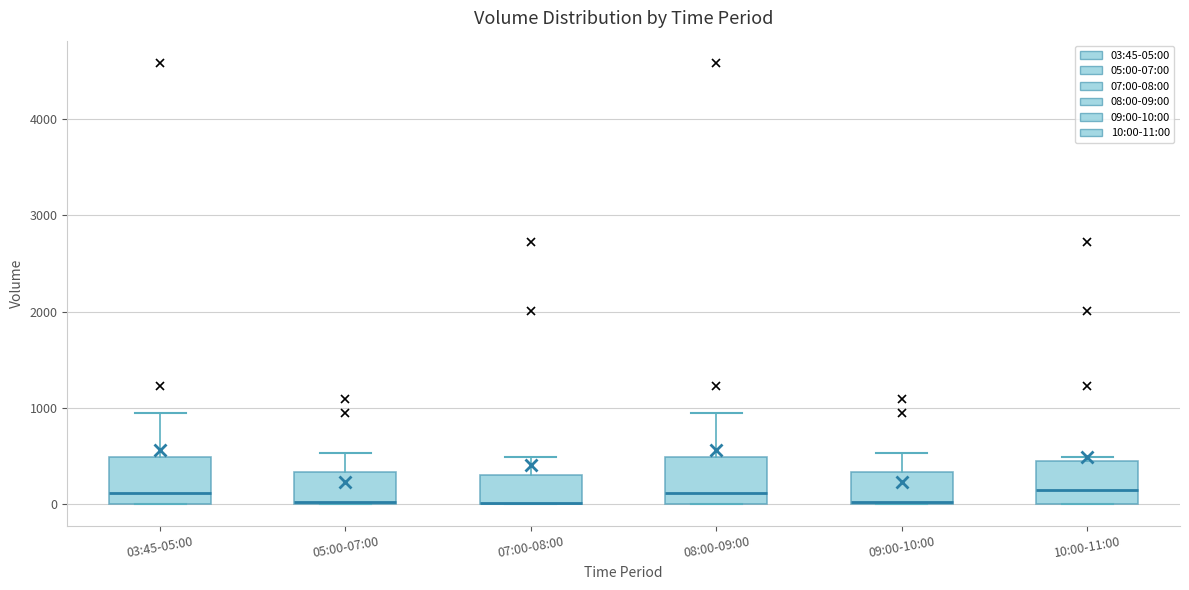

Reading left to right, transcribe this box plot: for each box, give where its median line is, the range the box spans, and where its two whiskers end, as read against the y-axis. The values are not printed on the chart, so give them approximately, as read against the axis.

03:45-05:00: median 100, box 0 to 500, whiskers 0 to 900
05:00-07:00: median 0, box 0 to 300, whiskers 0 to 500
07:00-08:00: median 0 (drawn on the box's lower edge), box 0 to 300, whiskers 0 to 500
08:00-09:00: median 100, box 0 to 500, whiskers 0 to 900
09:00-10:00: median 0, box 0 to 300, whiskers 0 to 500
10:00-11:00: median 100, box 0 to 400, whiskers 0 to 500